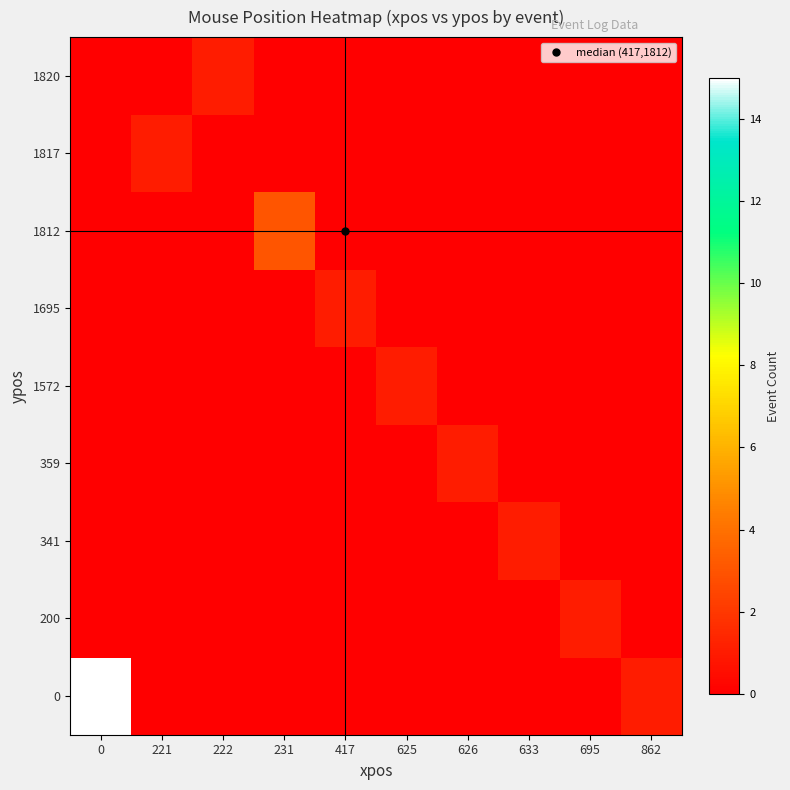

What is the total value across all series at 626?

1